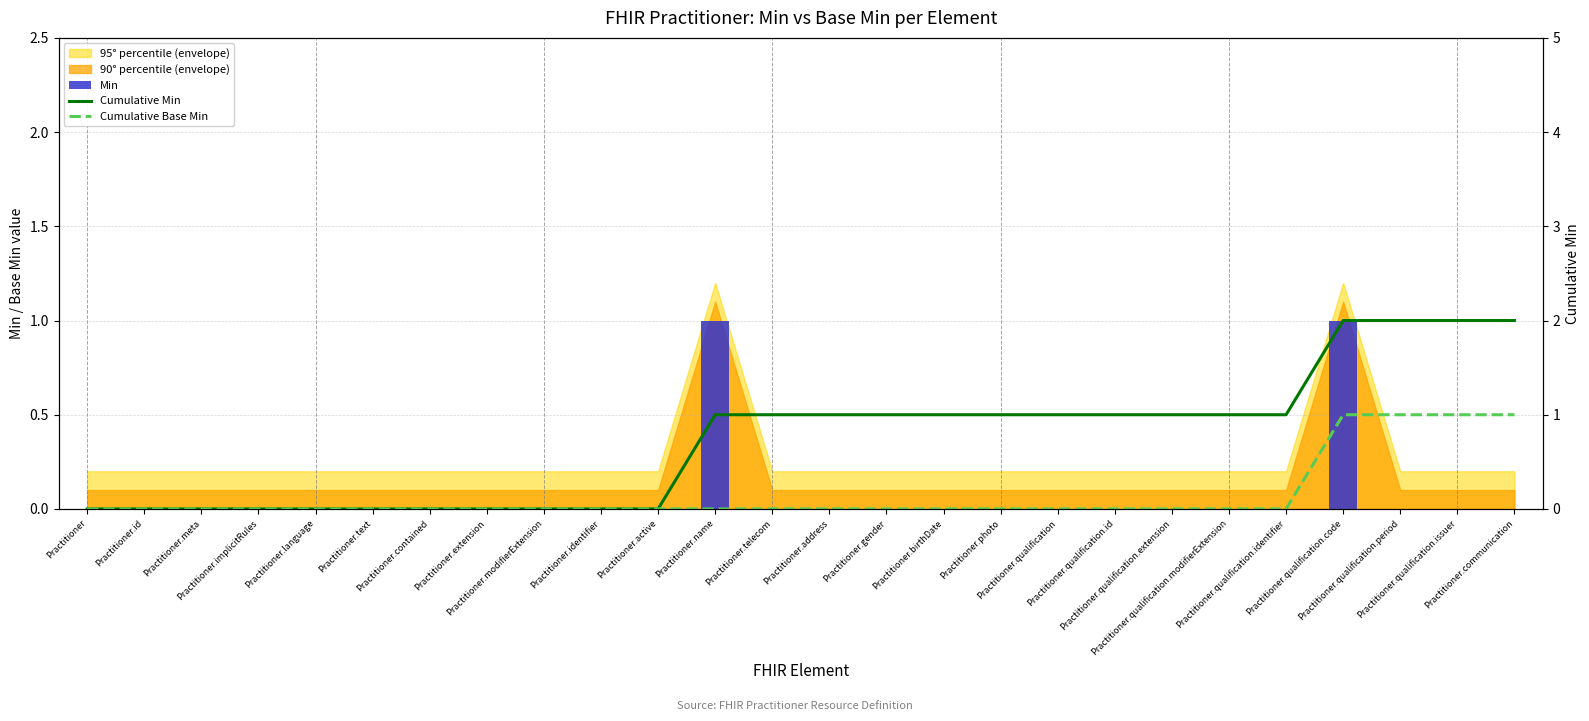

What is the greatest value displayed?

2